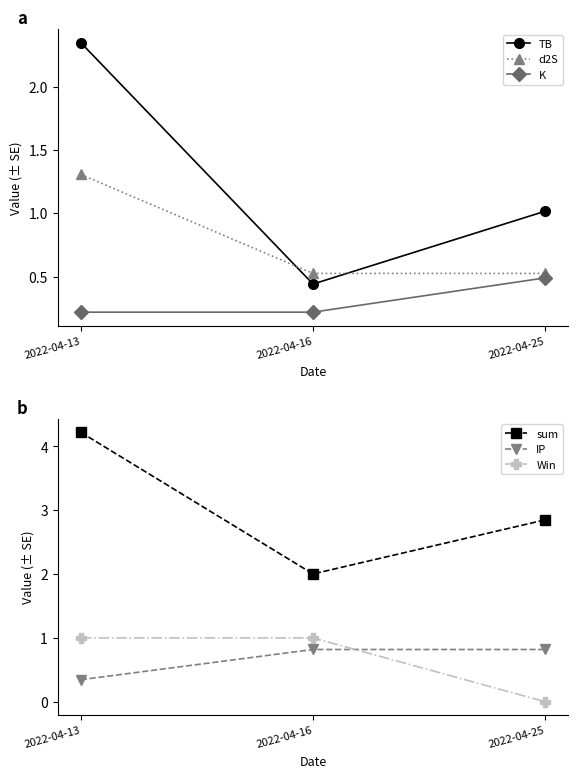

Is the value of sum at 2022-04-13 greater than the value of K at 2022-04-13?

Yes